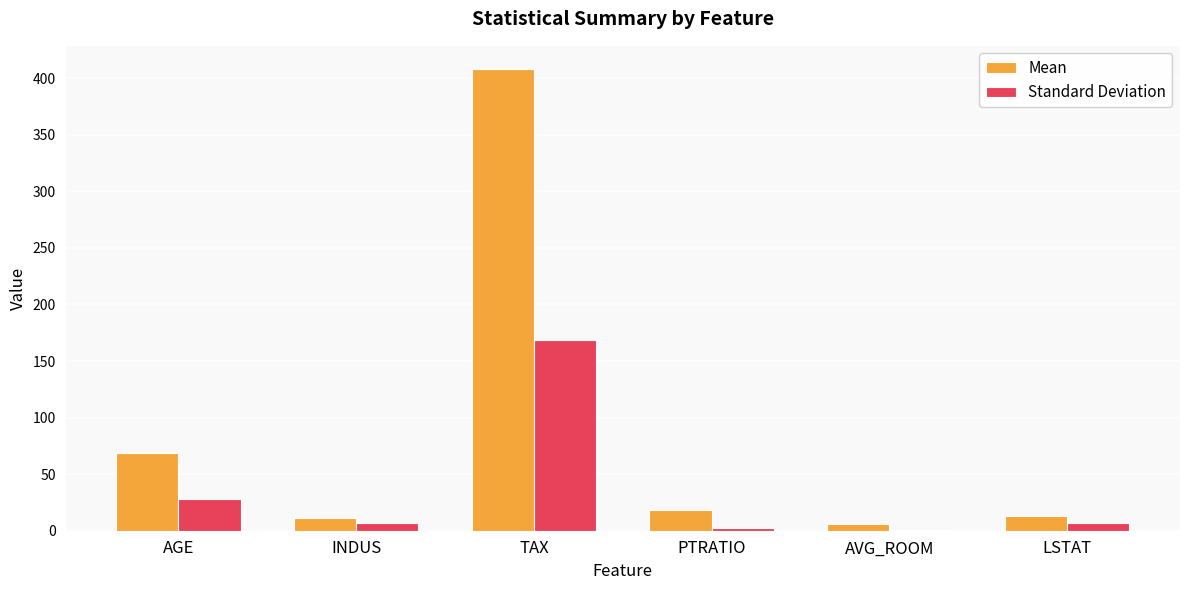

What value does the Standard Deviation series have at TAX?

168.5